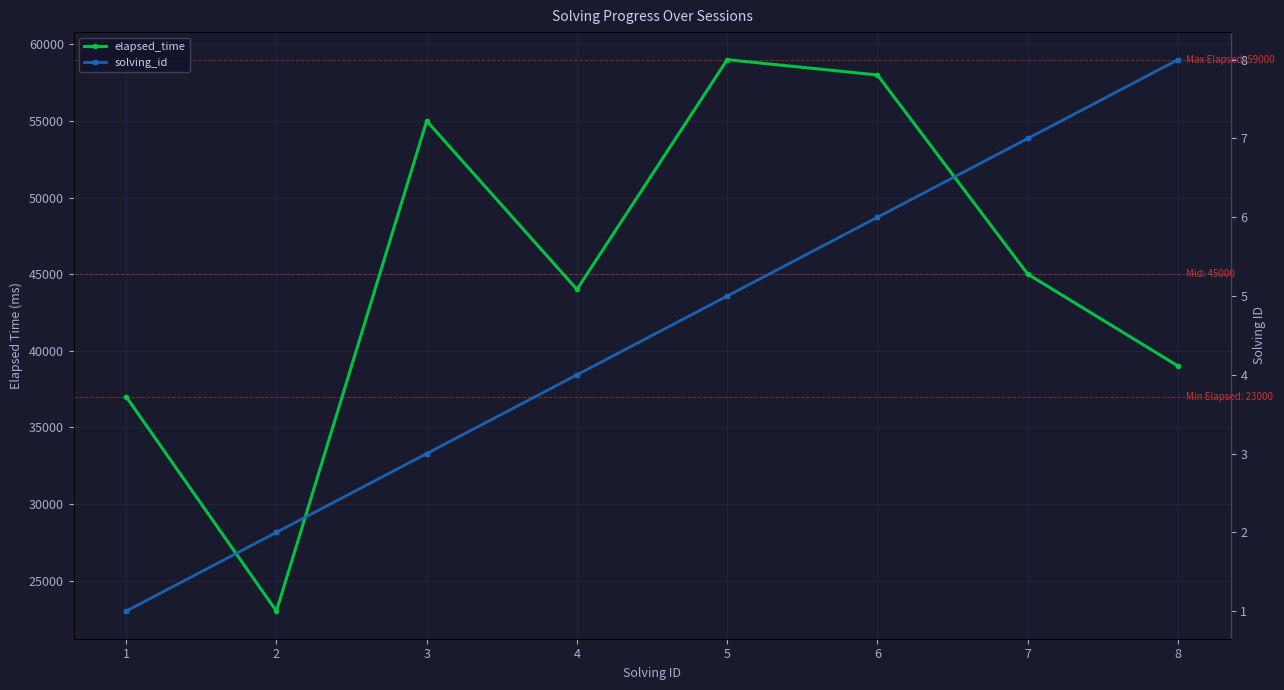

How many lines are shown in the chart?

2